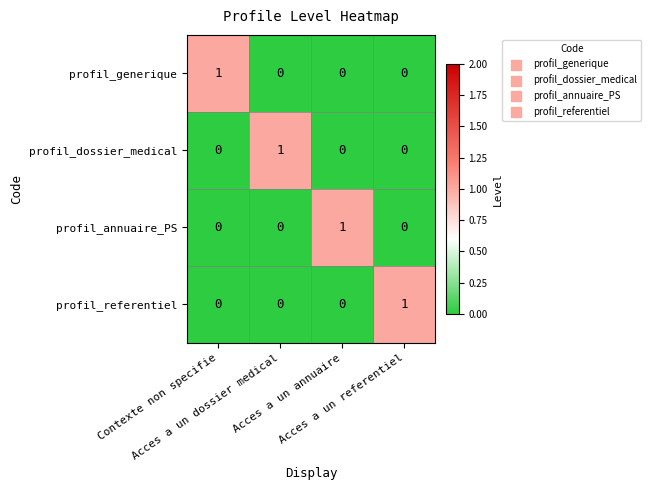

At how many categories does at least one series exceed 0?

4